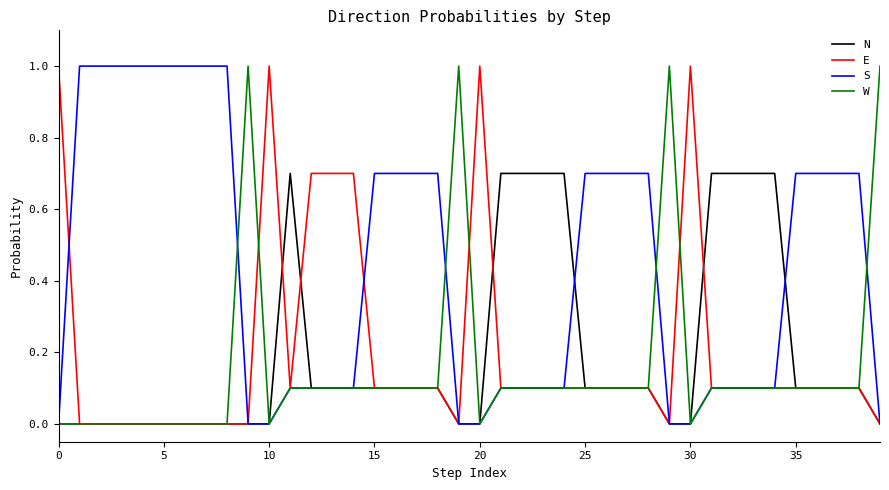

What is the maximum value shown in the chart?

1.0